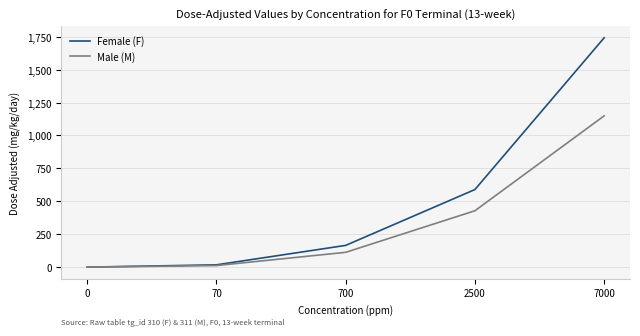

Reading left to right, transcribe all the data shown in this chart.

Female (F): 0.0	17.4	165.1	589.4	1742.1
Male (M): 0.0	11.9	112.5	428.2	1149.3